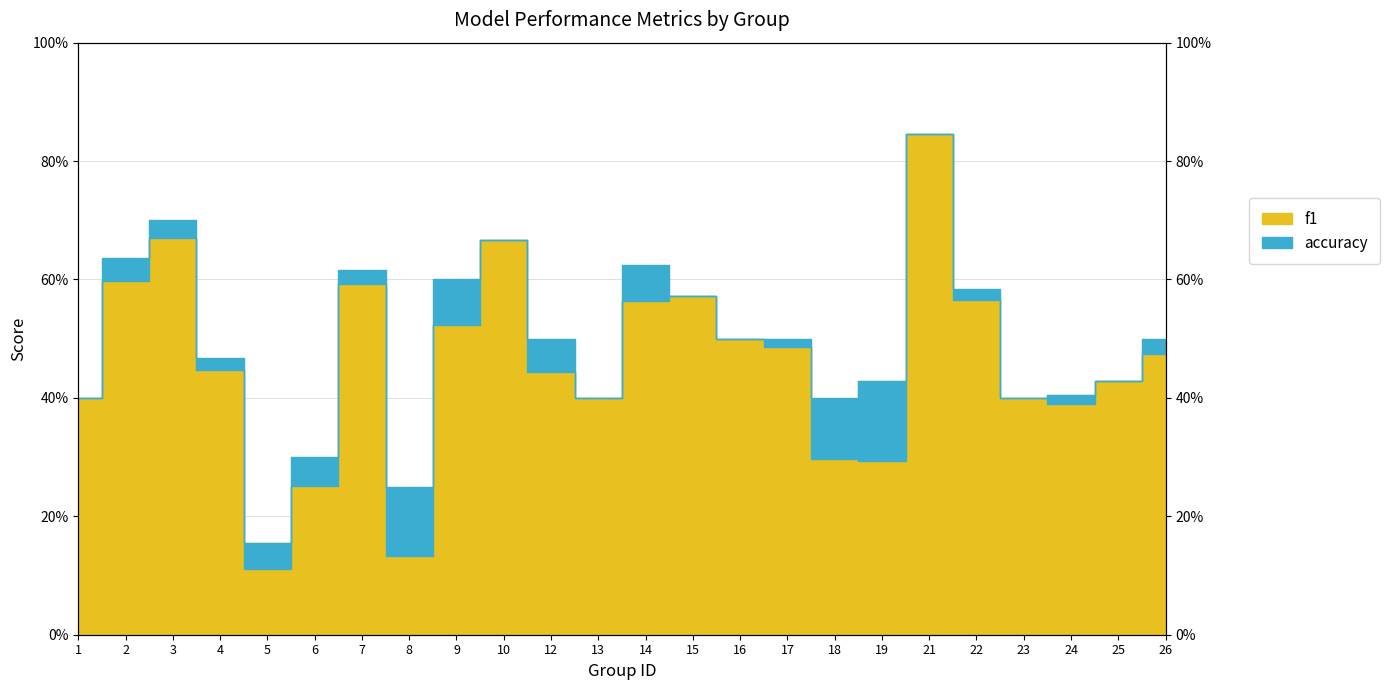

The f1 series shows 1.0 at 15. True or false?

False